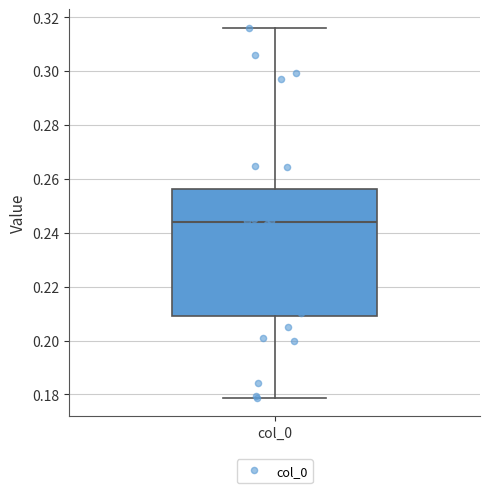

Where is the lower edge of the box for col_0 on the y-axis? The values are not printed on the chart, so give them approximately, as read against the axis.

0.210